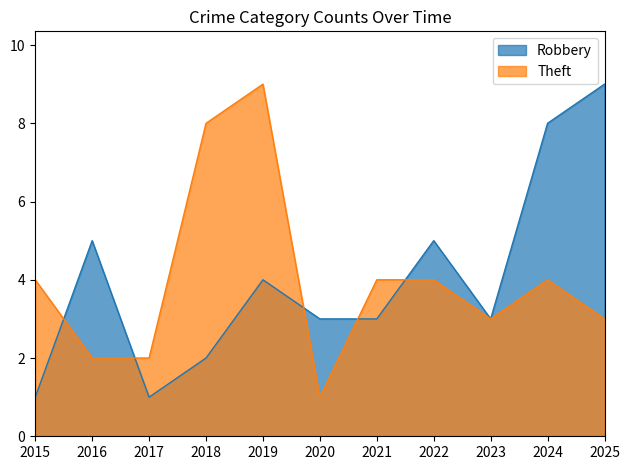

How many lines are shown in the chart?

2